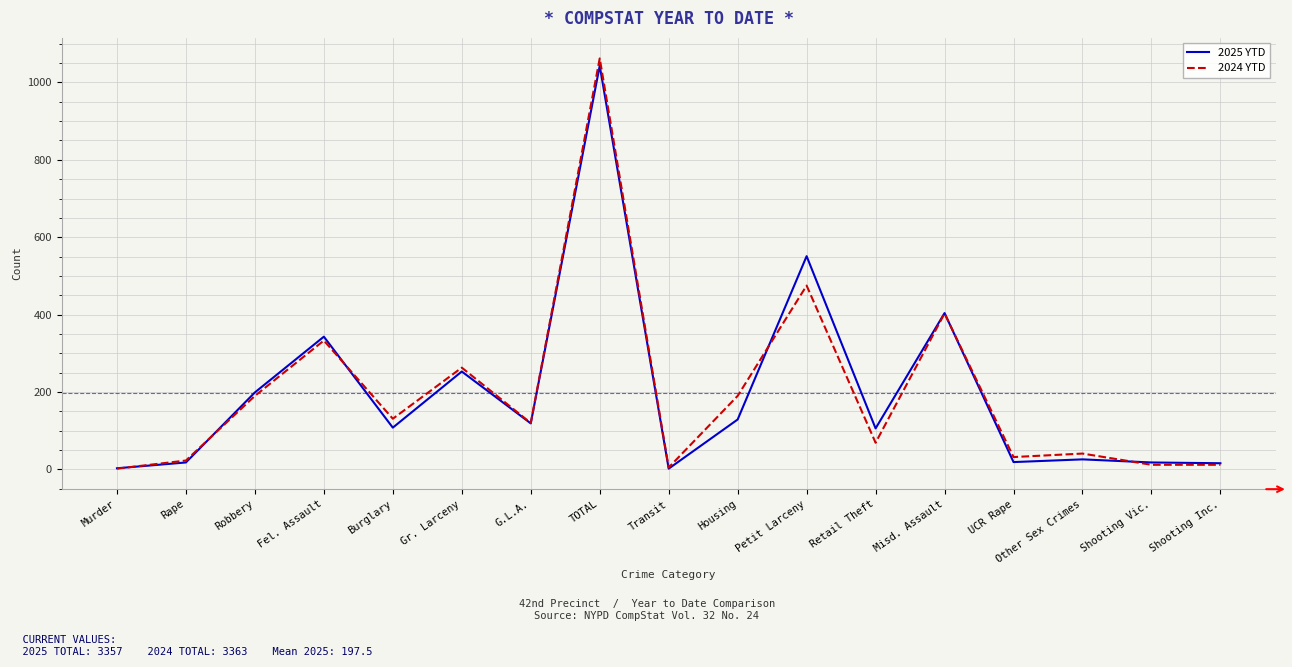

At which category is the sum across all series the highest?

TOTAL